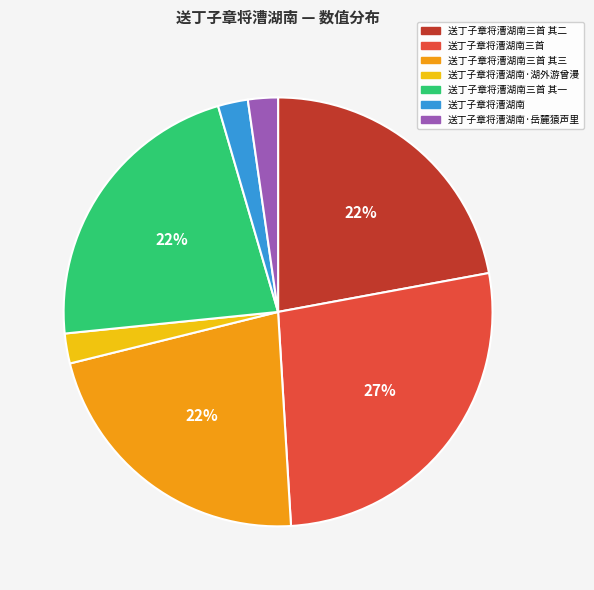

Which category has the biggest portion of the pie?

送丁子章将漕湖南三首